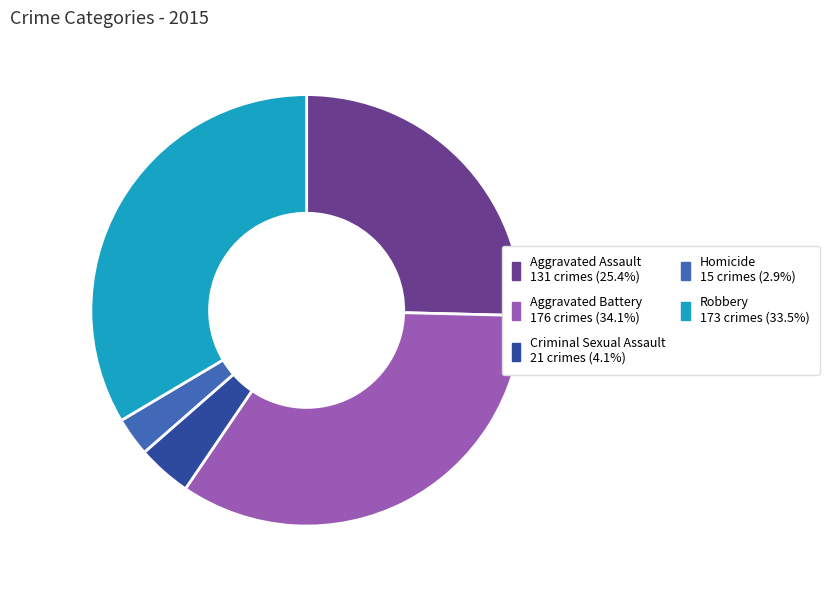

The Robbery slice represents 34% of the pie. True or false?

True